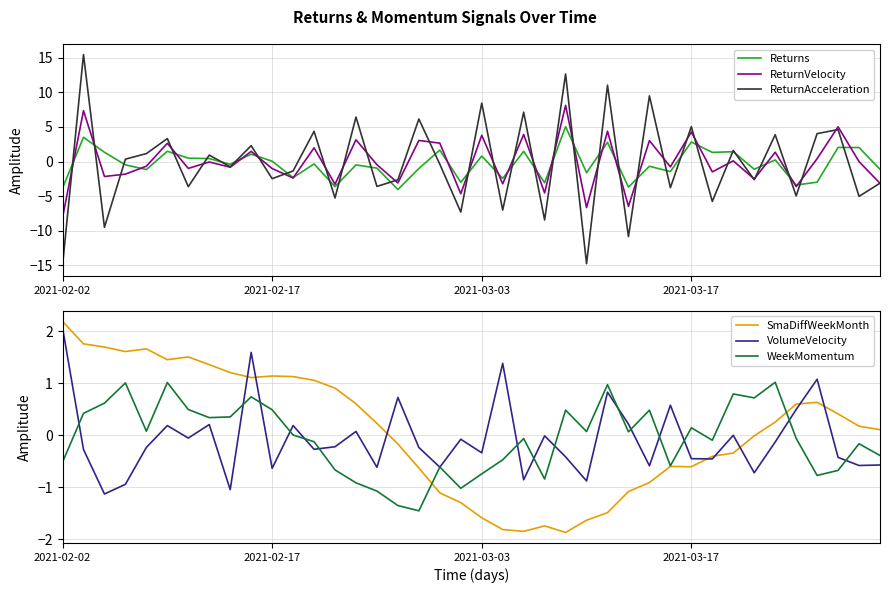

Is this an area chart (filled region under the line)?

No